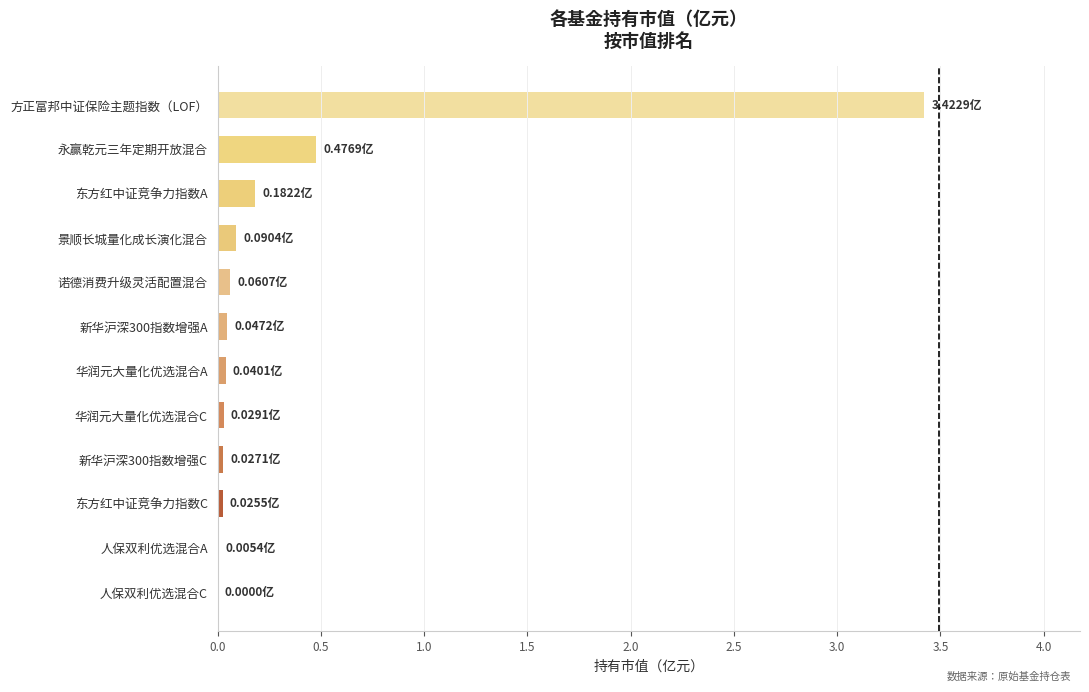

Where is the data nearest to the value 1?

永赢乾元三年定期开放混合